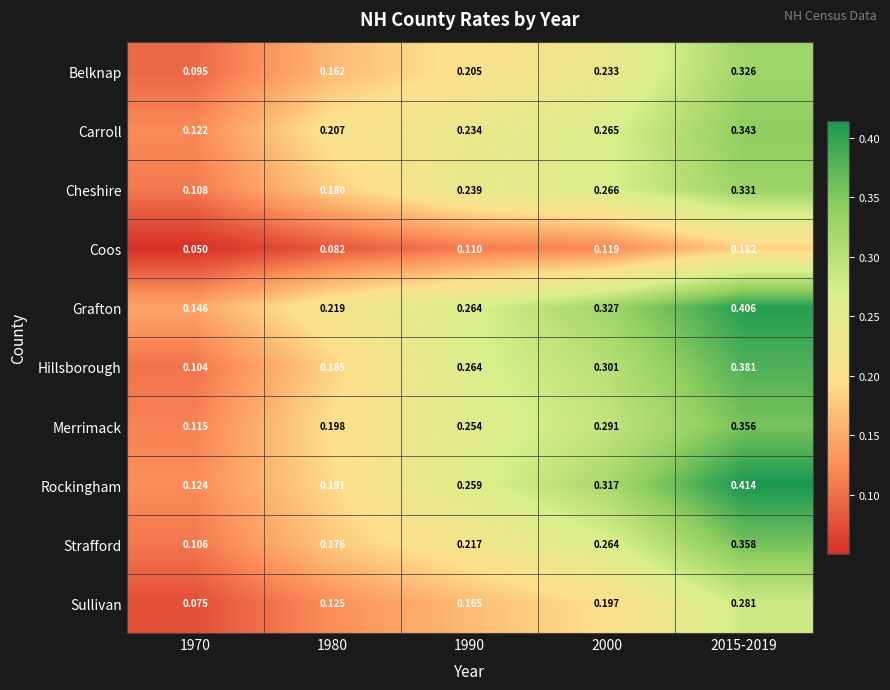

At 2000, list the series in order from largest to smallest.

Grafton, Rockingham, Hillsborough, Merrimack, Cheshire, Carroll, Strafford, Belknap, Sullivan, Coos